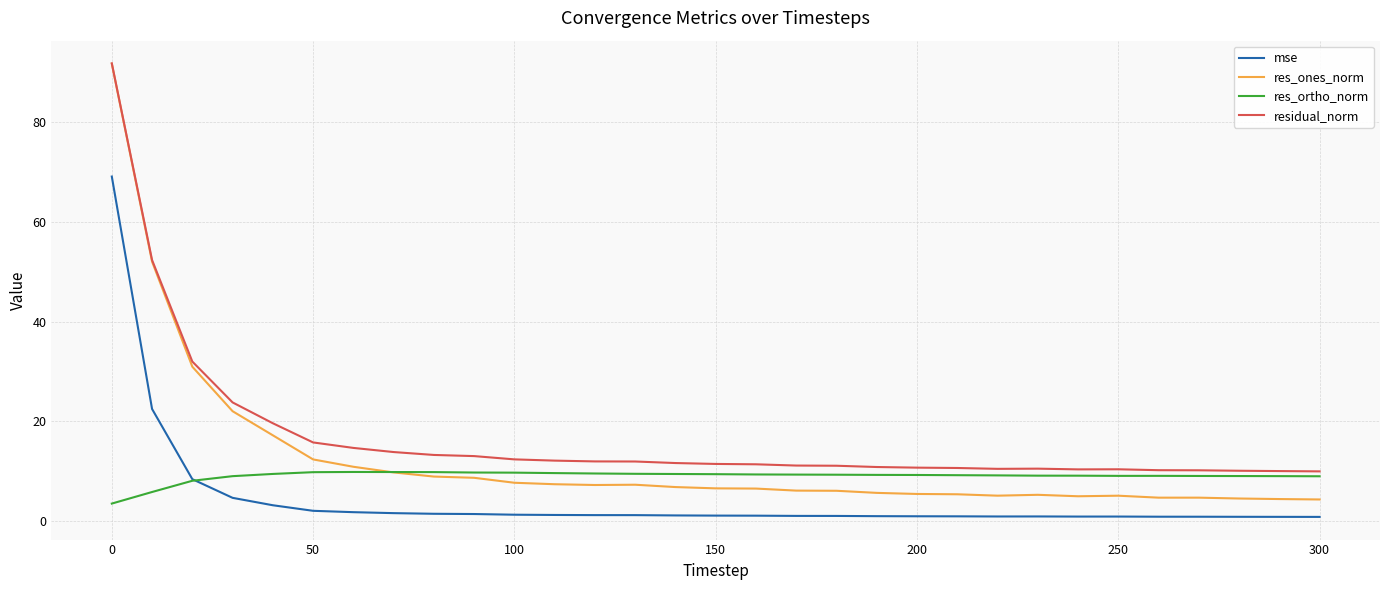

What is the highest value of the res_ortho_norm series?

9.8